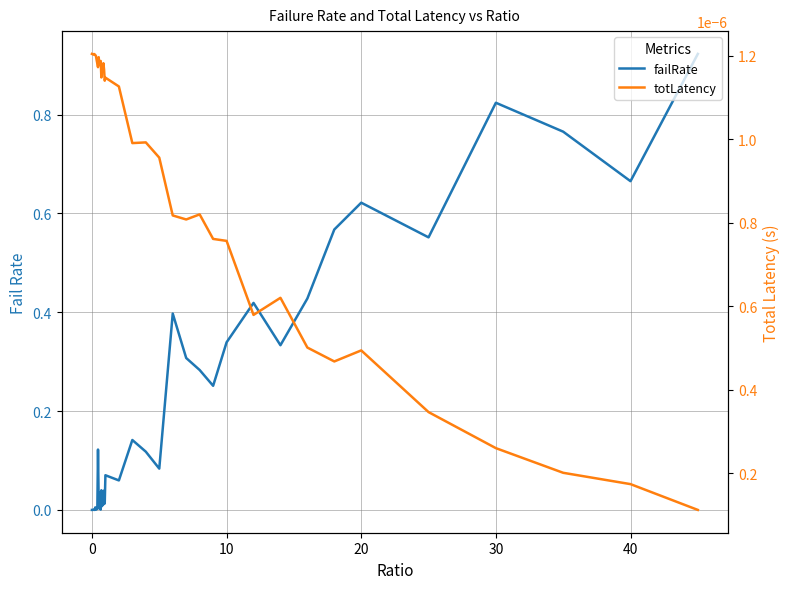

True or false: failRate has more than 1 points higher than both neighbors.

True